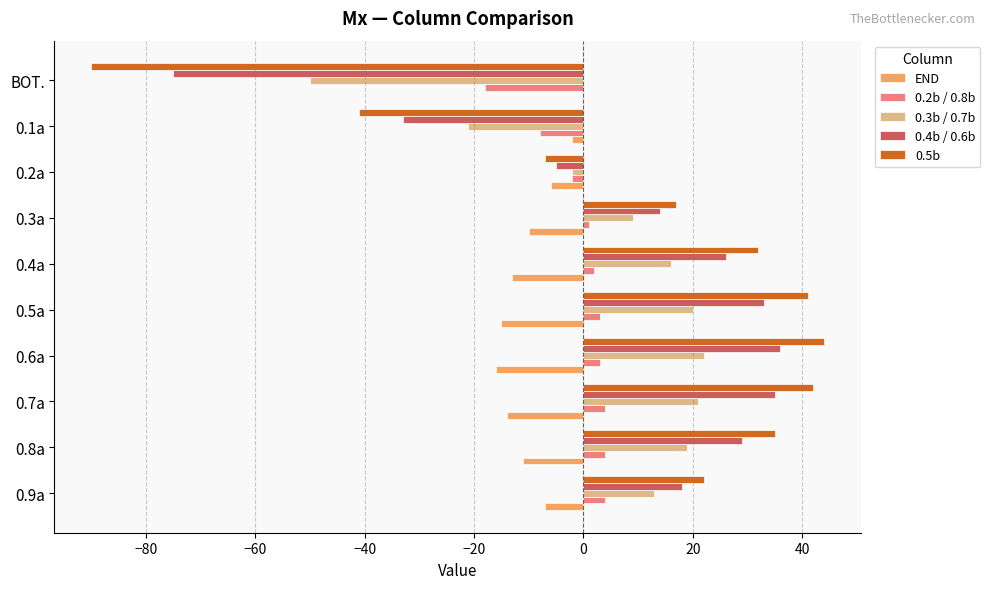

Between 0.9a and 0.6a, which series saw the biggest shift?

0.5b